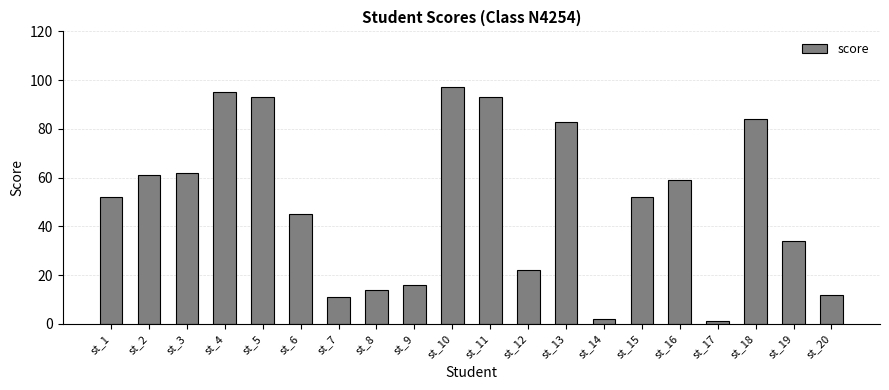

Approximately how many times larger is the value at st_20 compared to st_10?

0.1